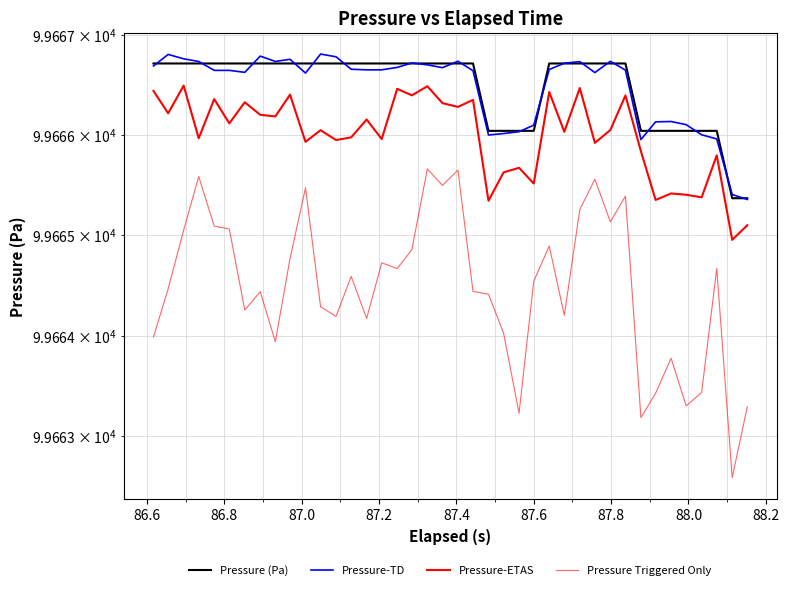

True or false: Pressure-ETAS has more than 0 points higher than both neighbors.

True